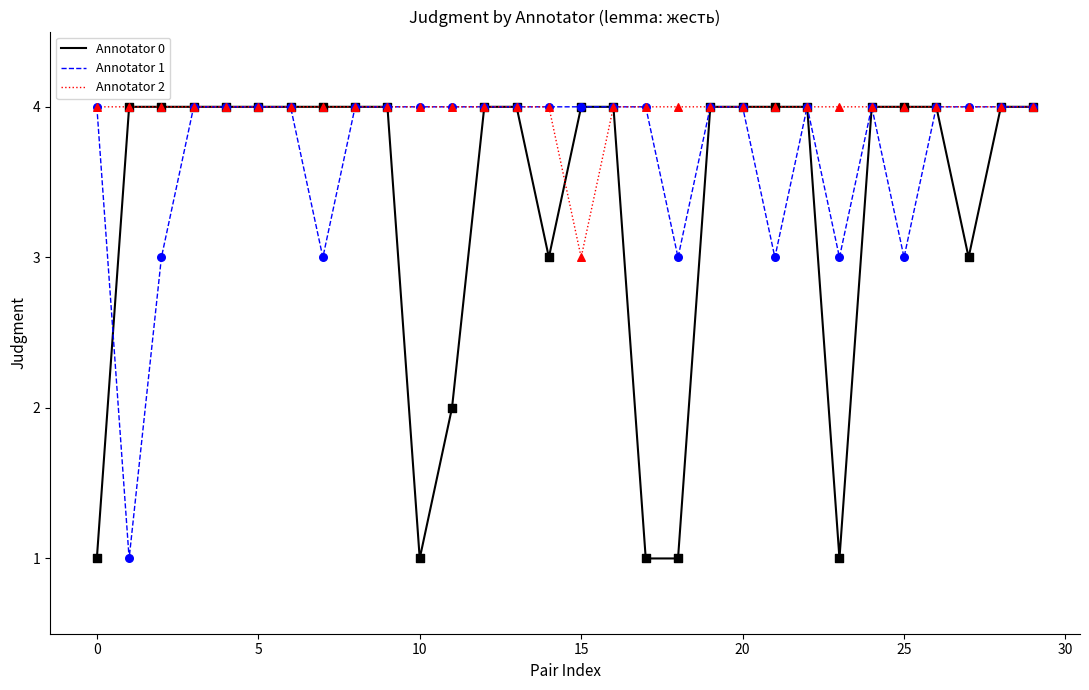

At how many categories does at least one series exceed 1?

30